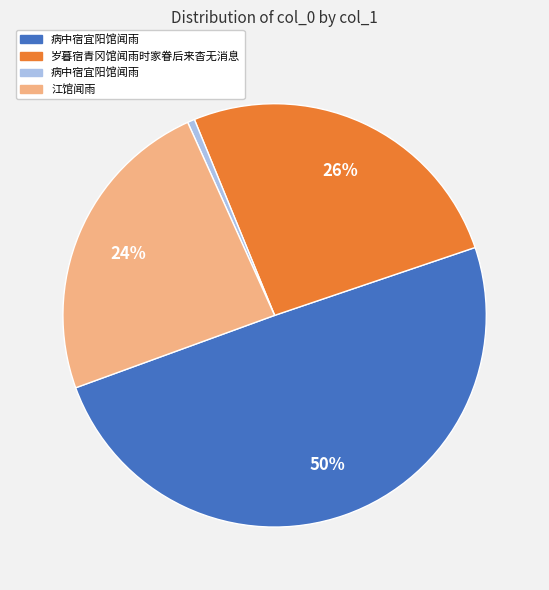

How many segments does this pie chart have?

4